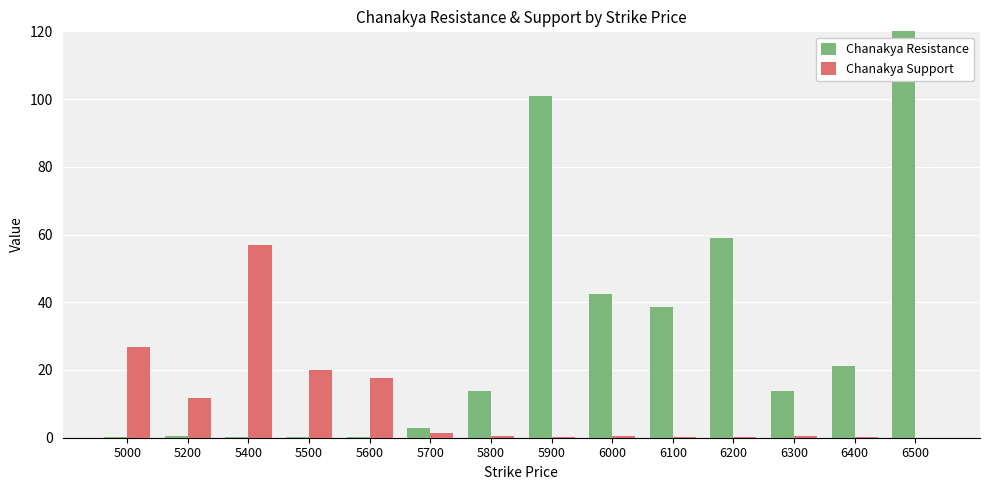

Which label corresponds to the smallest value in the chart?

6500